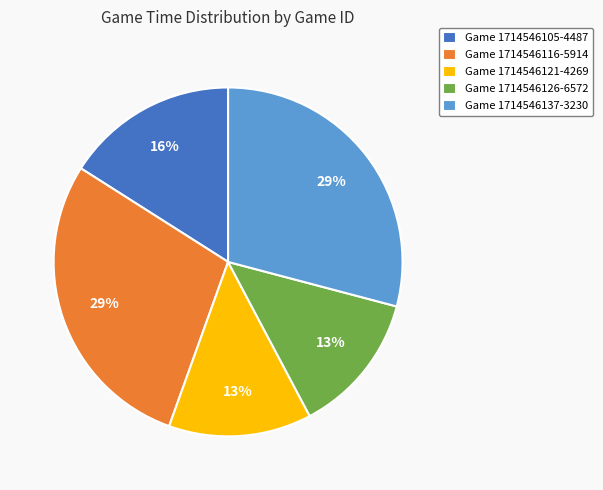

The Game 1714546137-3230 slice represents 22% of the pie. True or false?

False